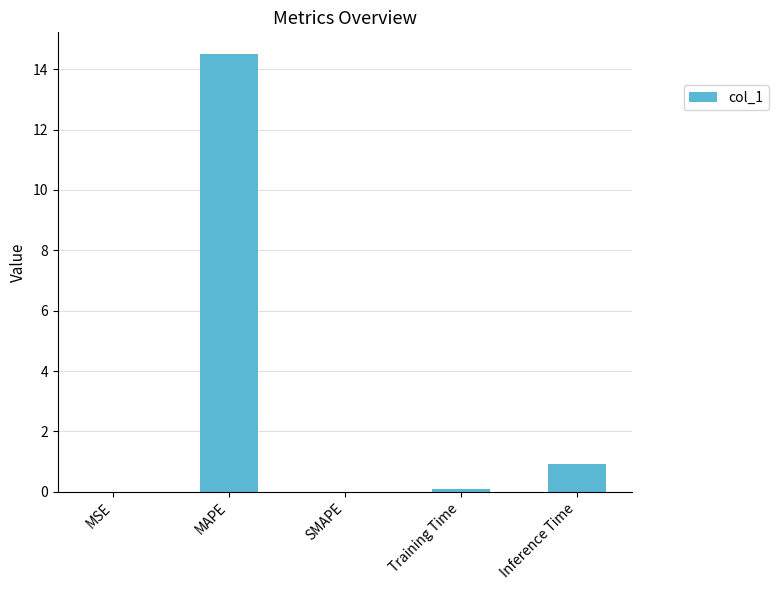

Count the number of data series in this chart.

1